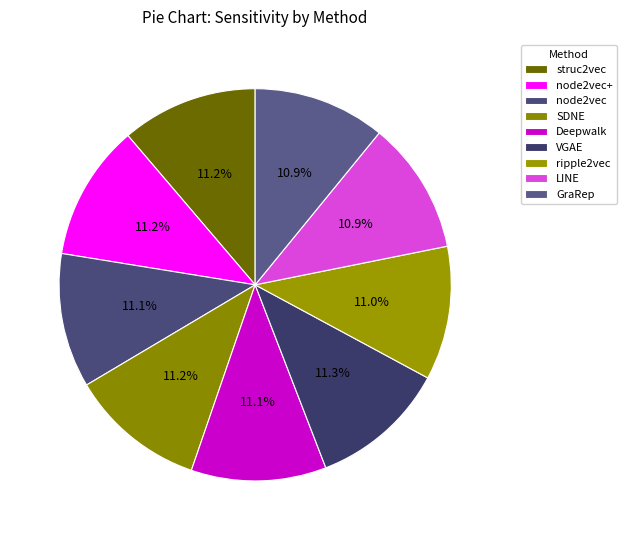

Count the number of slices in the pie.

9